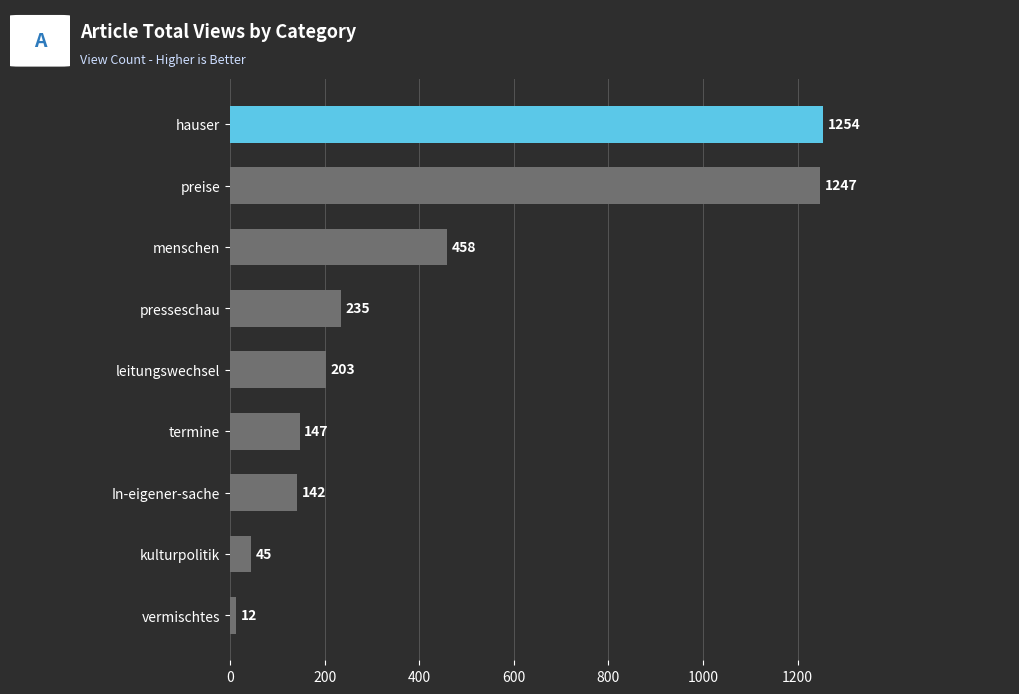

Reading top to bottom, transcribe all the data shown in this chart.

hauser=1254	preise=1247	menschen=458	presseschau=235	leitungswechsel=203	termine=147	In-eigener-sache=142	kulturpolitik=45	vermischtes=12